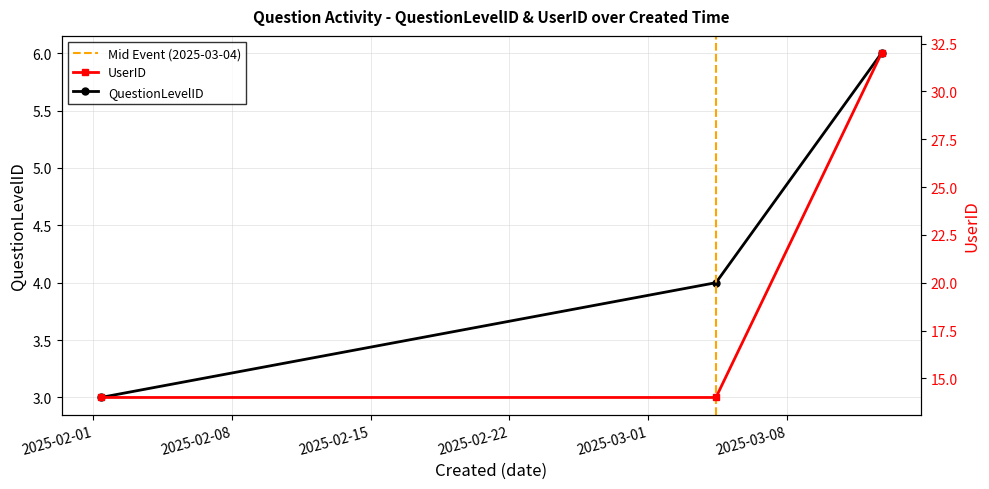

Which has a higher value, 2025-03-04 10:01:44 or 2025-03-12 18:29:41?

2025-03-12 18:29:41